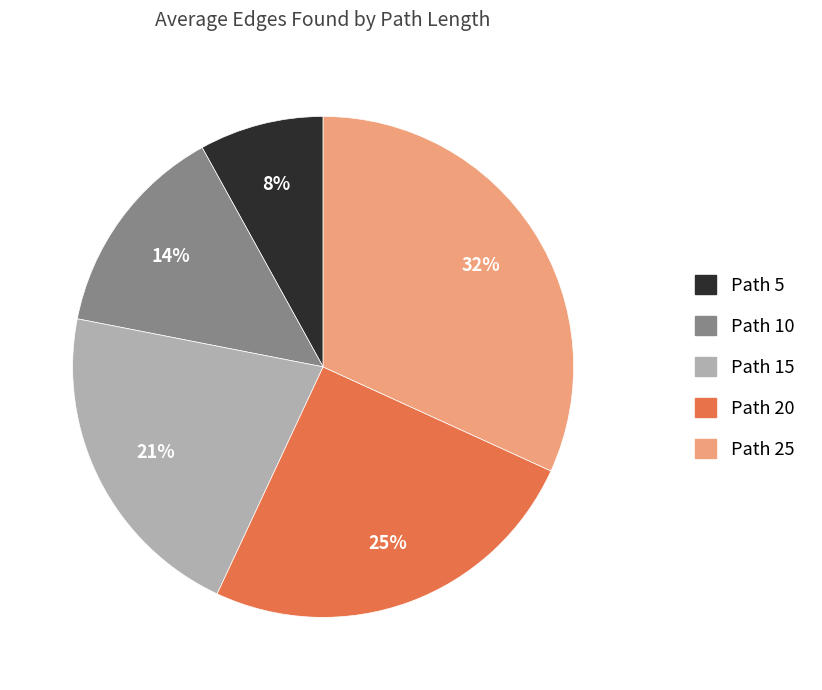

Which category has the smallest portion of the pie?

Path 5